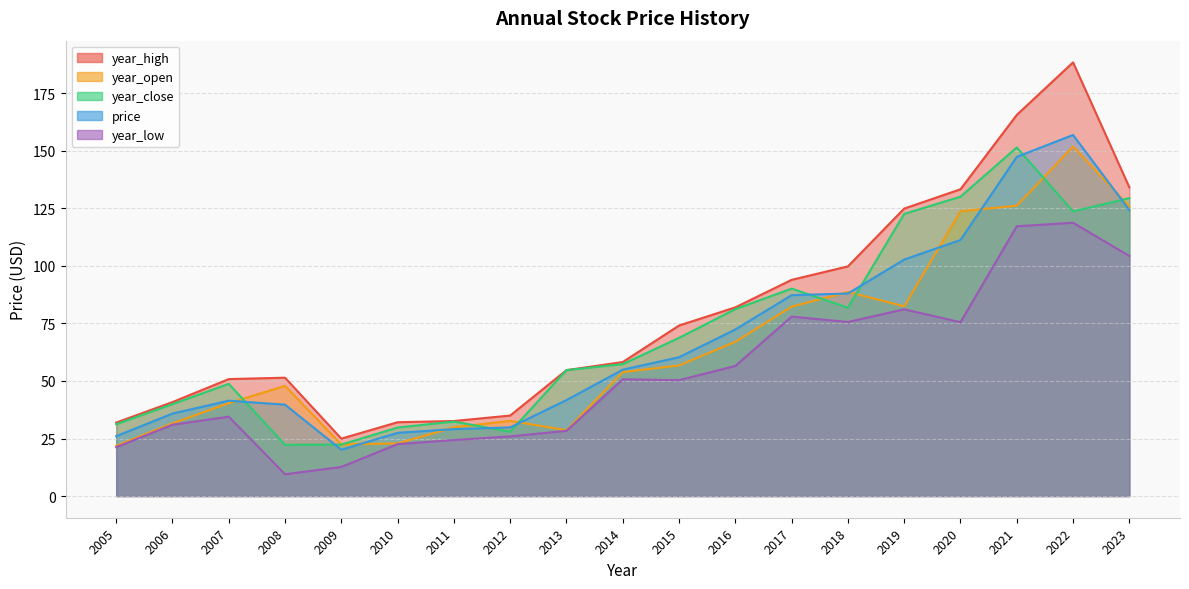

What is the difference between the year_low values at 2022 and 2015?

68.4